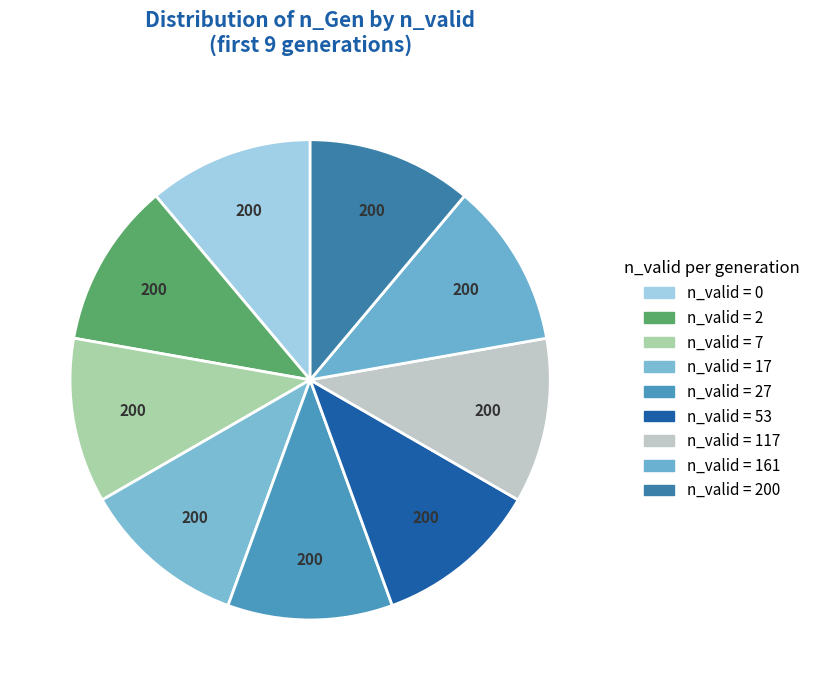

Count the number of slices in the pie.

9